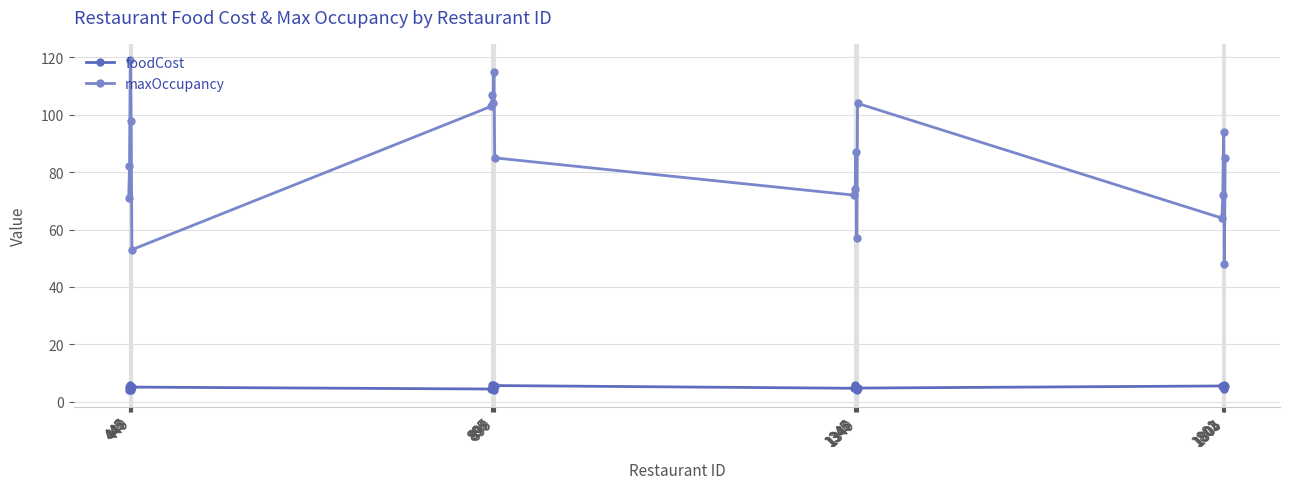

What are all the series names shown in the legend?

foodCost, maxOccupancy